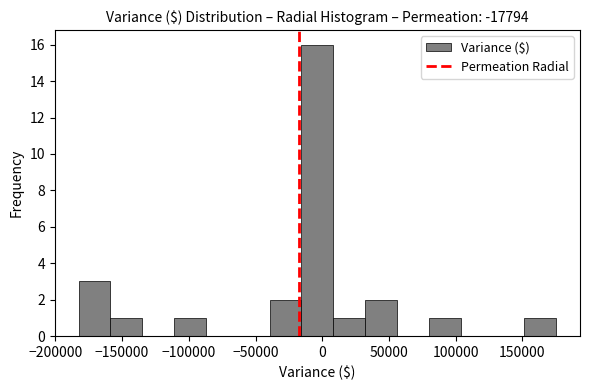

Reading left to right, transcribe this chart: for each bar, give the range it covers on the x-axis and its height. Neither the bar edges nor the heights are printed on the chart, so give them approximately, as read against the axes.

-185000 to -160000: 3
-160000 to -135000: 1
-135000 to -110000: 0
-110000 to -85000: 1
-85000 to -65000: 0
-65000 to -40000: 0
-40000 to -15000: 2
-15000 to 10000: 16
10000 to 30000: 1
30000 to 55000: 2
55000 to 80000: 0
80000 to 105000: 1
105000 to 130000: 0
130000 to 150000: 0
150000 to 175000: 1